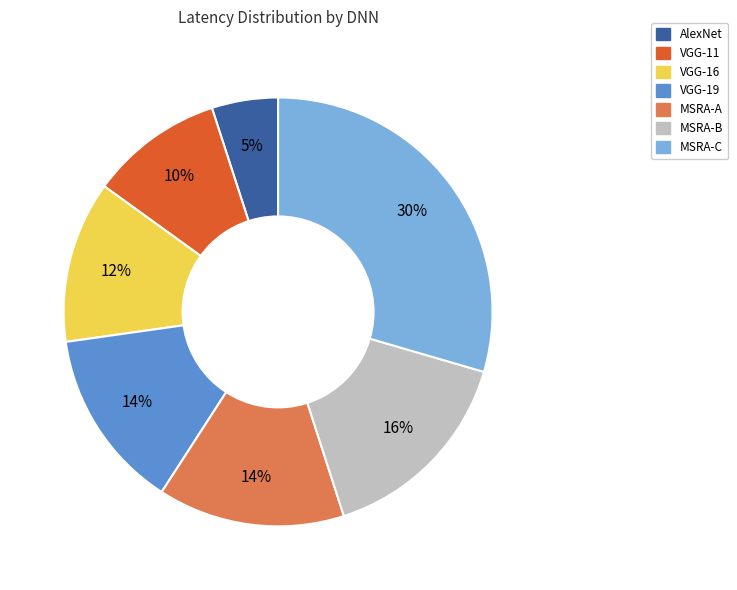

To the nearest percent, what percentage of the pie is MSRA-A?

14%